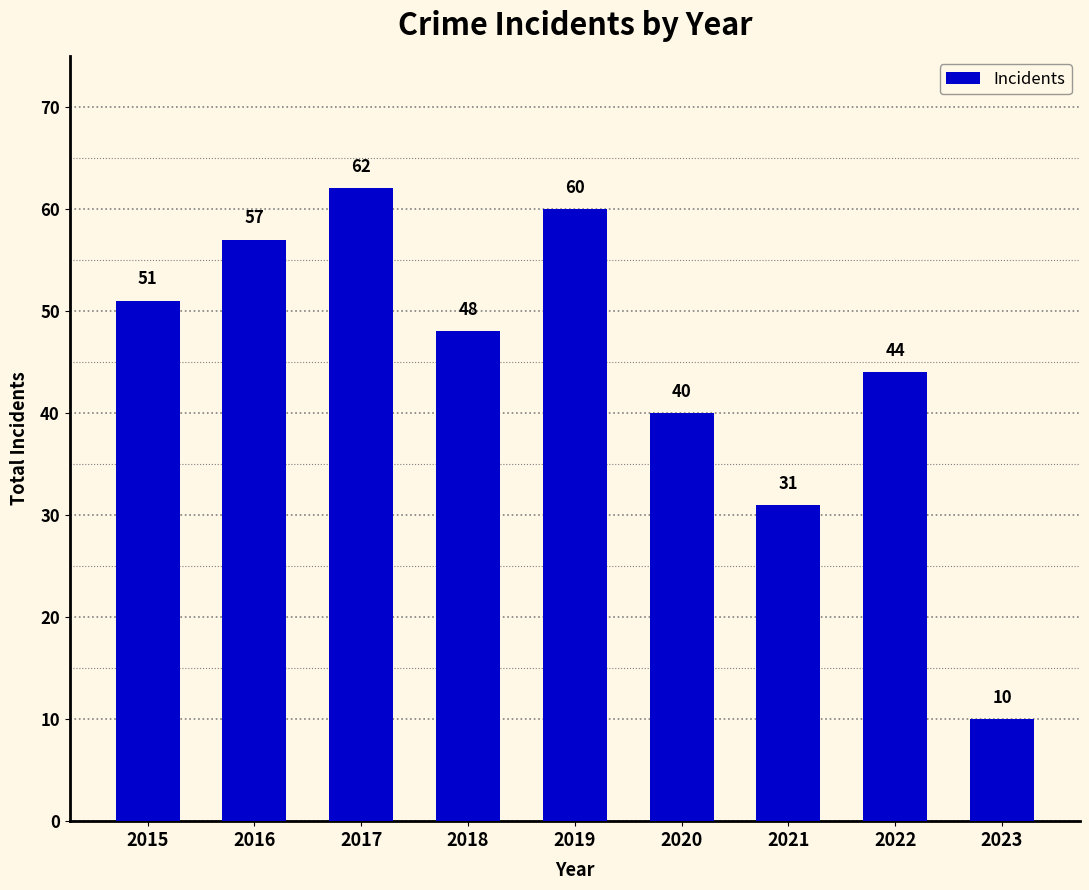

Reading left to right, transcribe all the data shown in this chart.

51	57	62	48	60	40	31	44	10